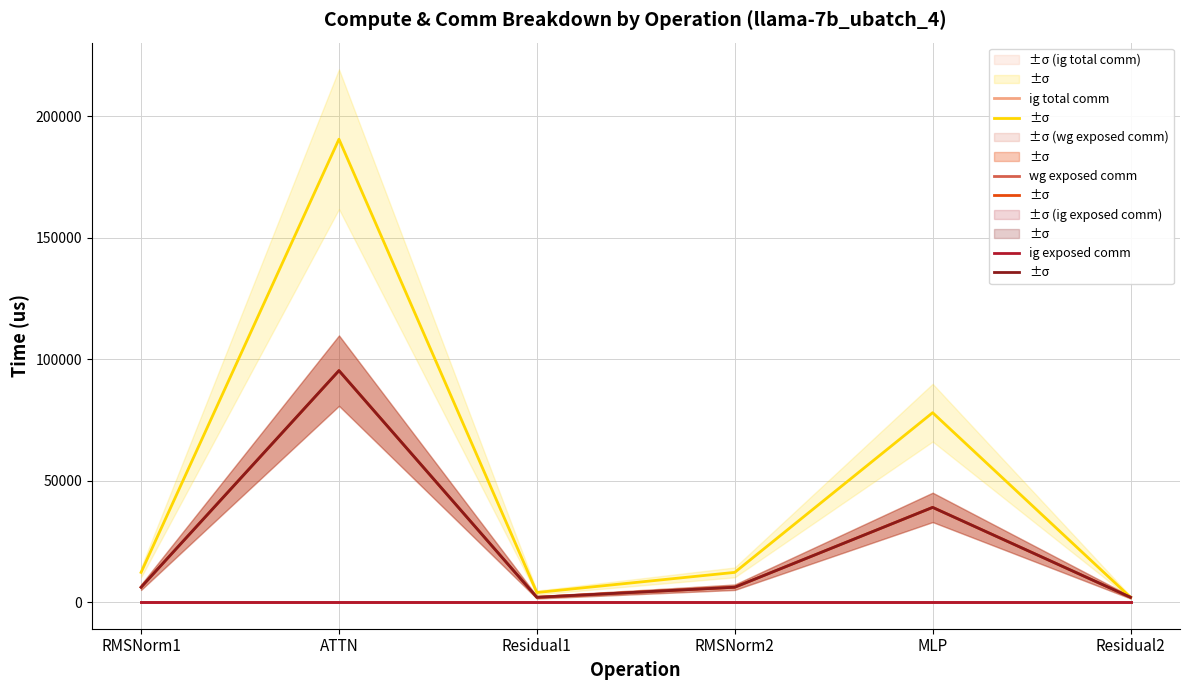

What is the label of the 6th point from the right?

RMSNorm1